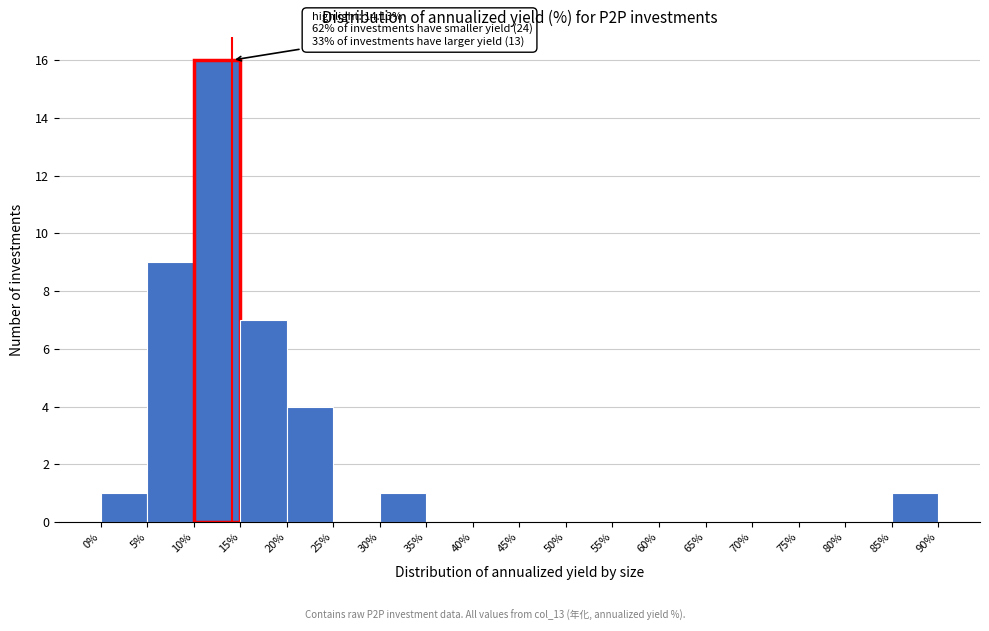

Over which range of the x-axis is the bar tallest?

10% to 15%